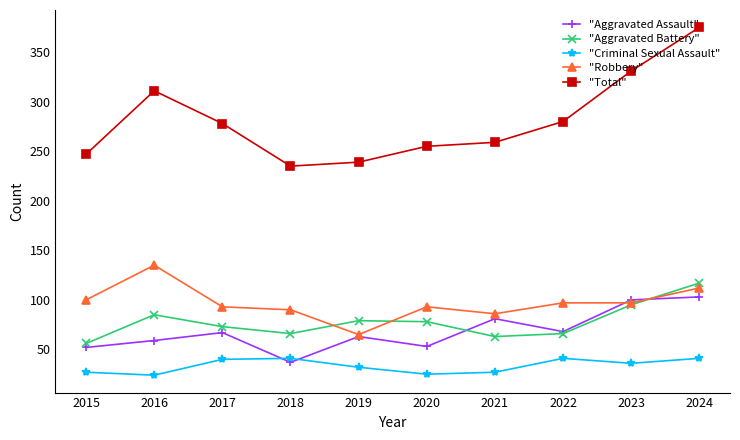

At how many categories does at least one series exceed 59?

10